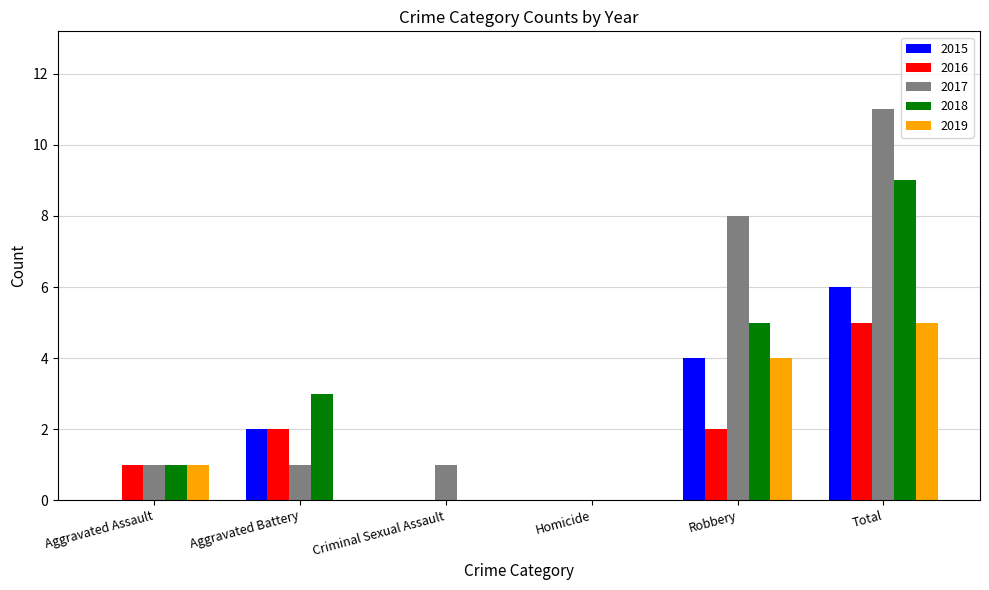

At which category is the sum across all series the highest?

Total